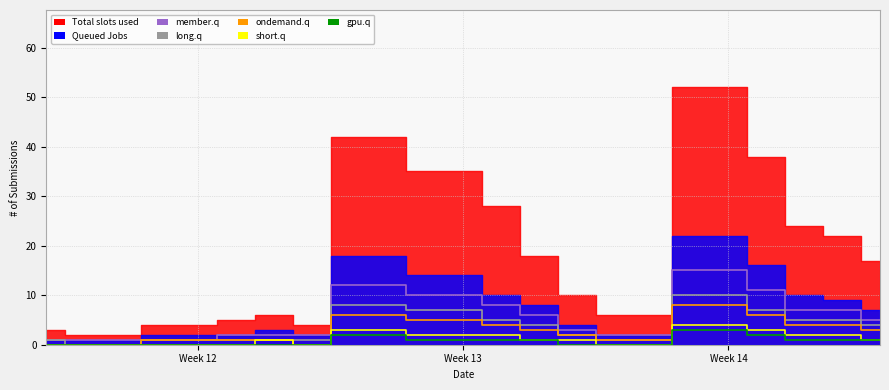

Does the chart have visible grid lines?

Yes